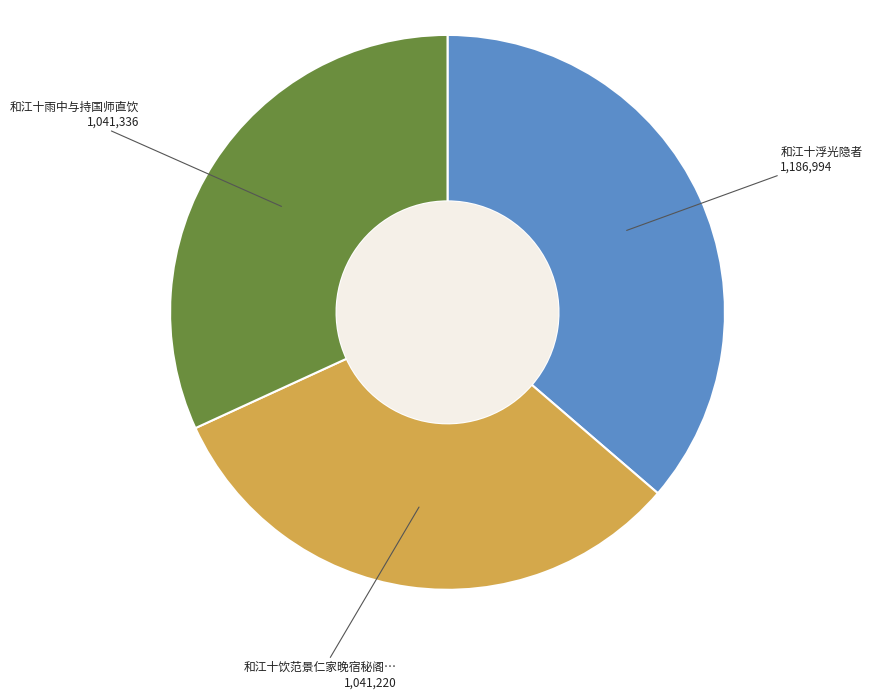

Is there any slice that represents more than half of the pie?

No